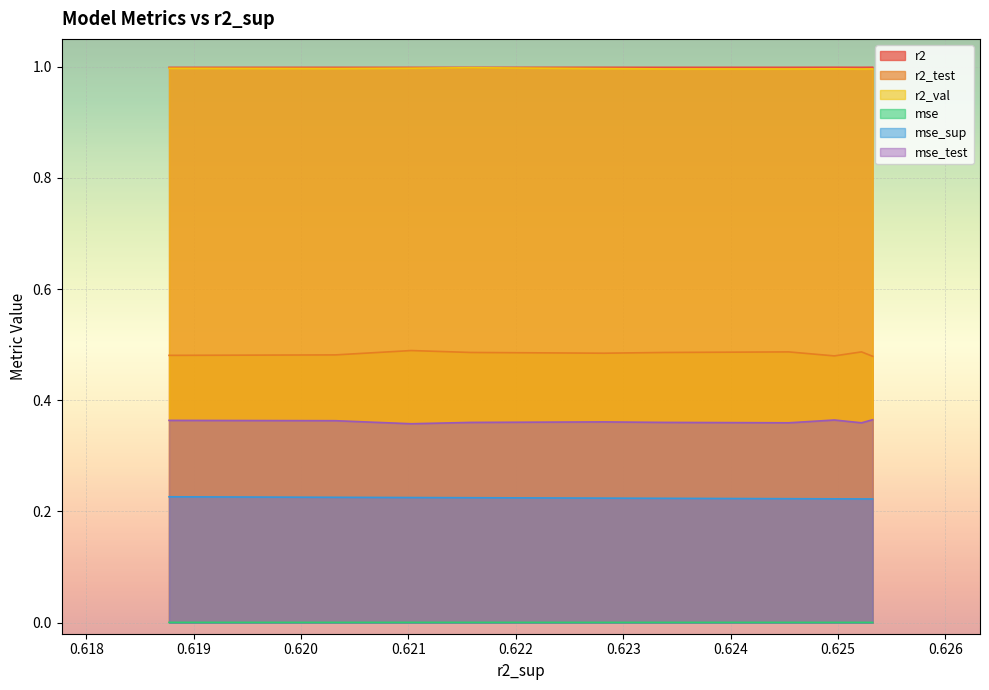

True or false: r2_val and mse cross at least once.

False